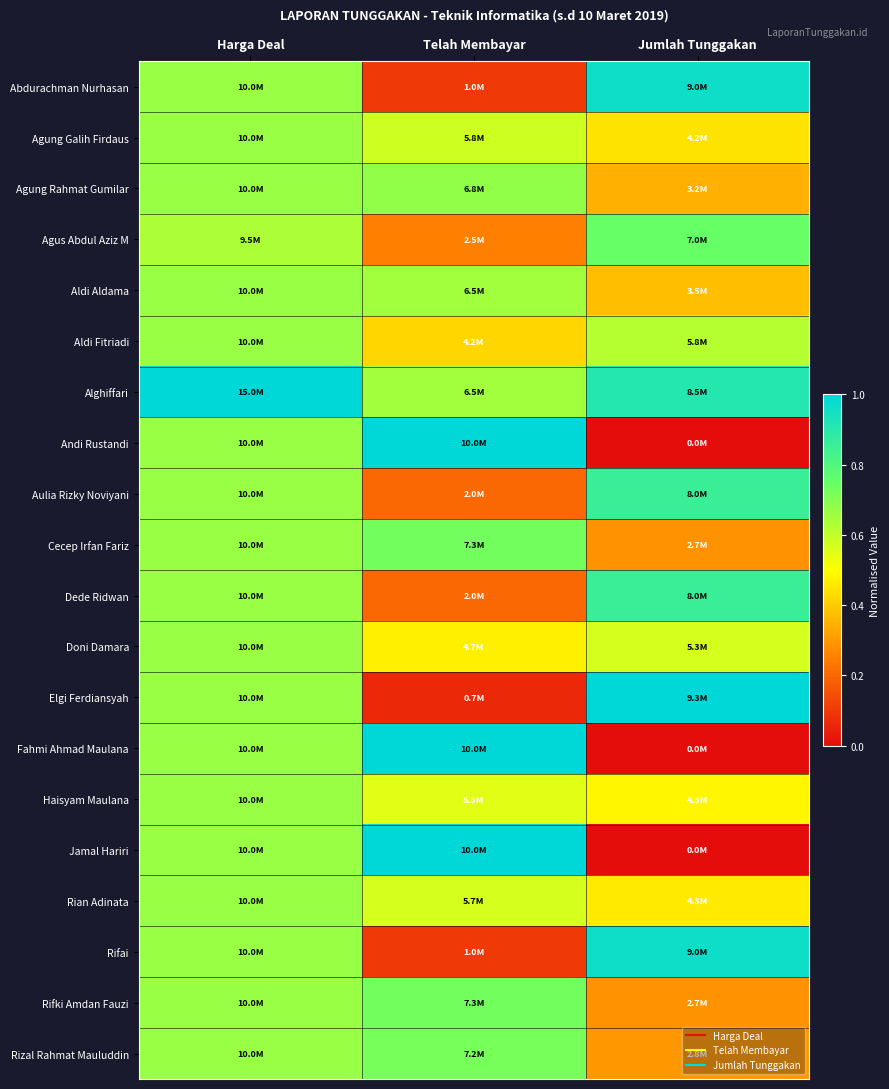

Which series has the largest total across all categories?

Alghiffari